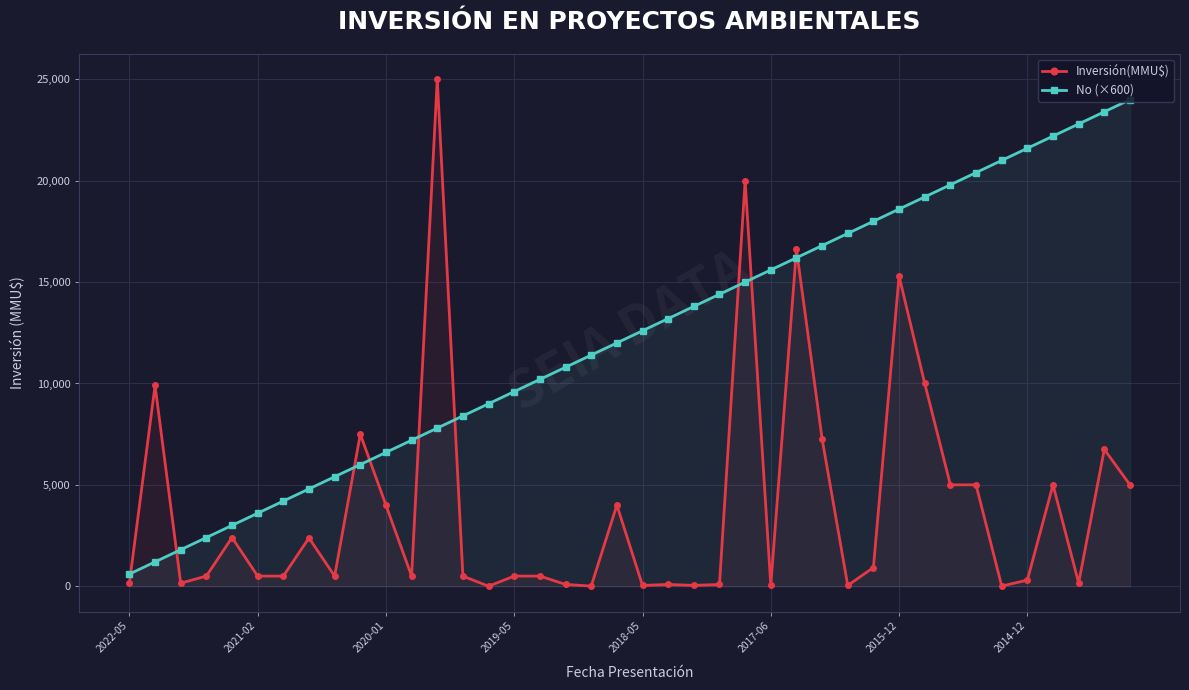

True or false: No (×600) has a value of 28309 at 34.

False